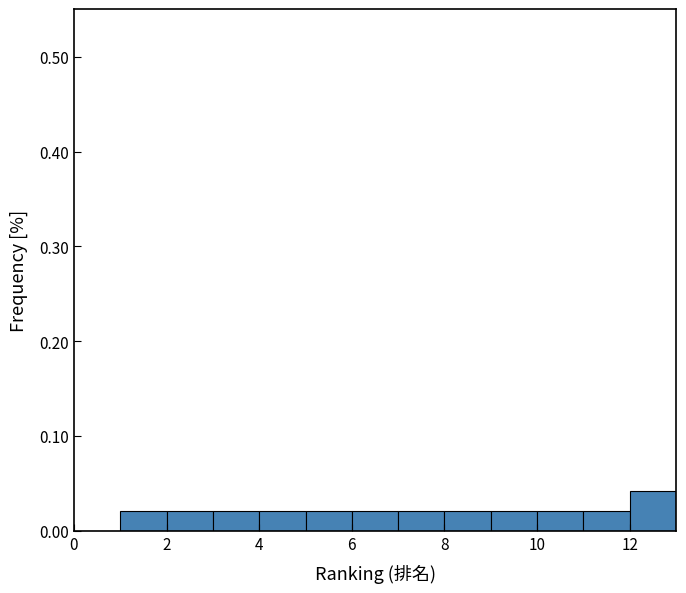

Reading left to right, transcribe this chart: for each bar, give the range it covers on the x-axis and its height. The values are not printed on the chart, so give them approximately, as read against the axis.

0 to 1: 0
1 to 2: 0.02
2 to 3: 0.02
3 to 4: 0.02
4 to 5: 0.02
5 to 6: 0.02
6 to 7: 0.02
7 to 8: 0.02
8 to 9: 0.02
9 to 10: 0.02
10 to 11: 0.02
11 to 12: 0.02
12 to 13: 0.04